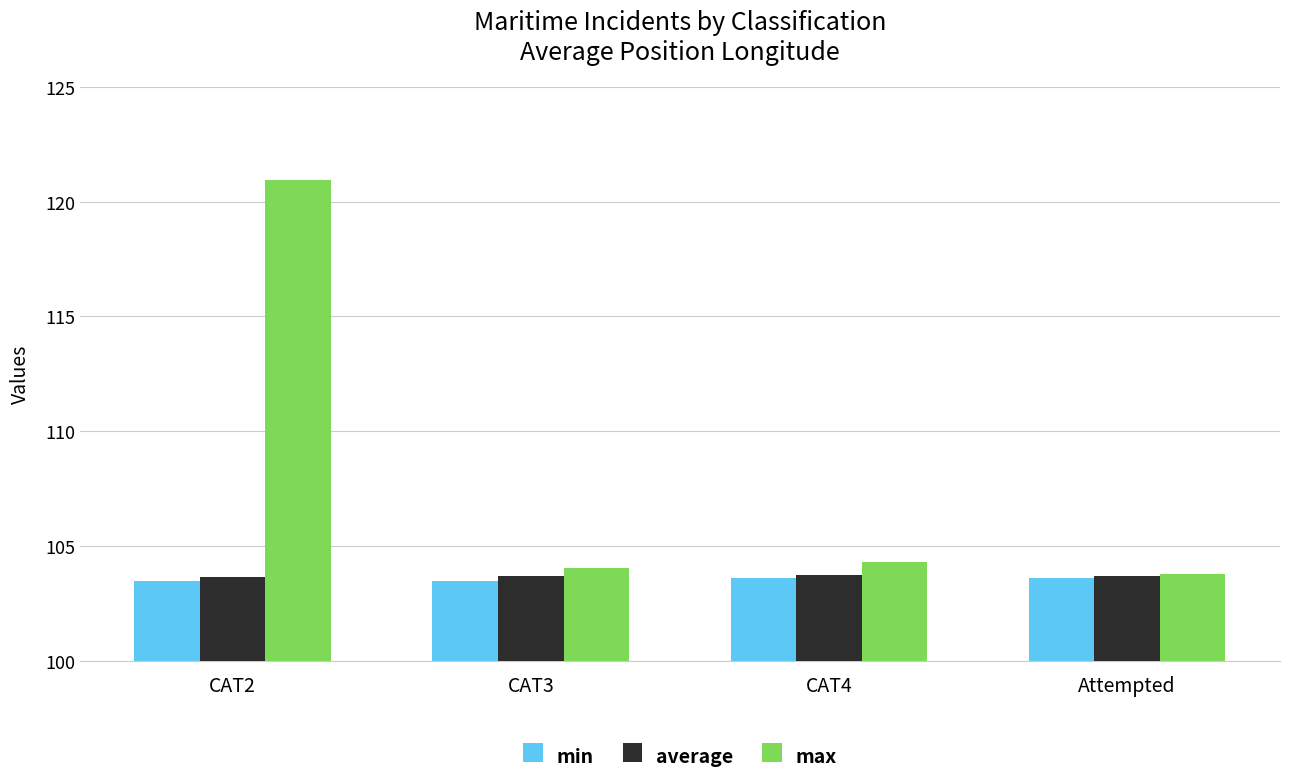

Rank the categories by max value from highest to lowest.

CAT2, CAT4, CAT3, Attempted